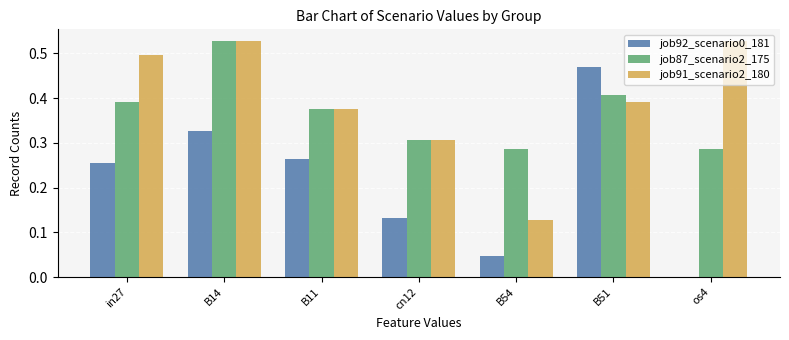

True or false: job92_scenario0_181 has a value of 0.3 at B14.

True